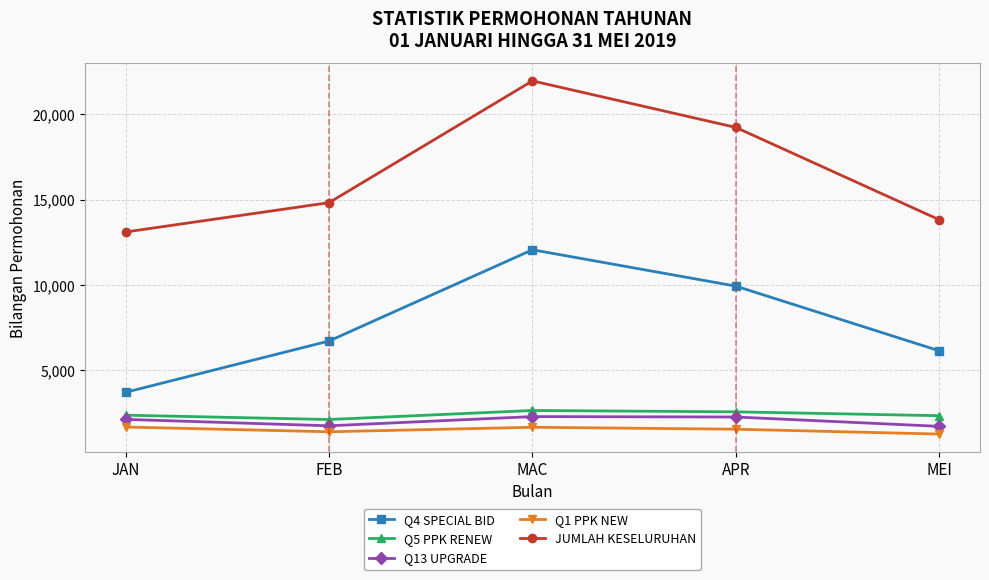

What is the total value across all series at APR?

35561